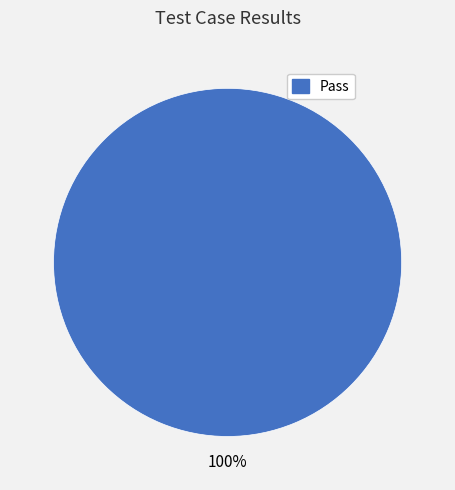

Count the number of slices in the pie.

1